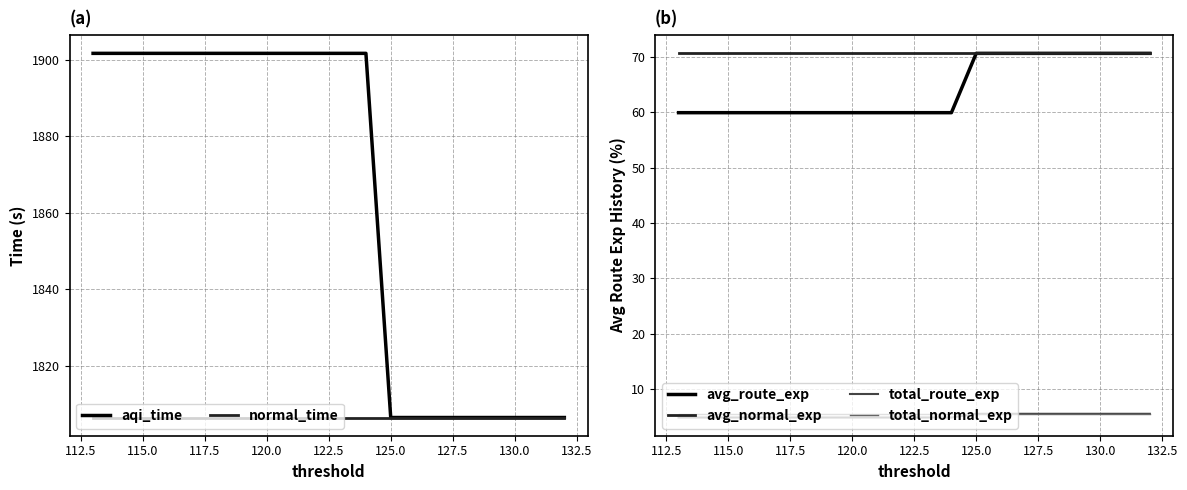

What is the maximum value shown in the chart?

1901.6